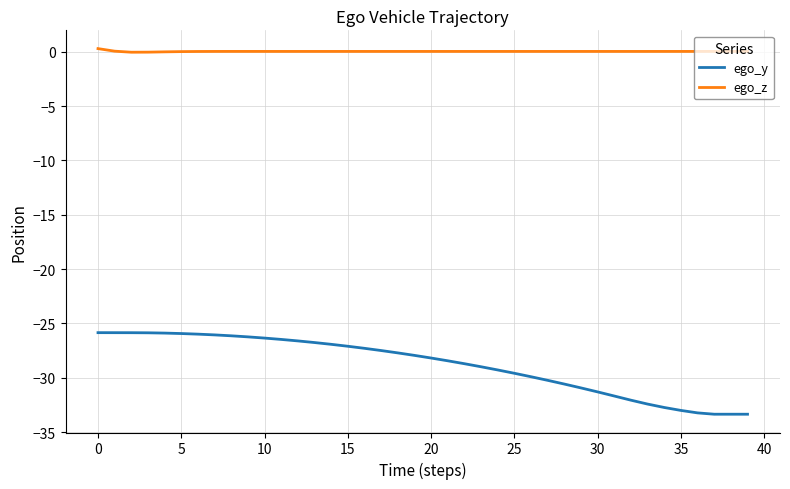

Rank the series by their maximum value, from highest to lowest.

ego_z, ego_y